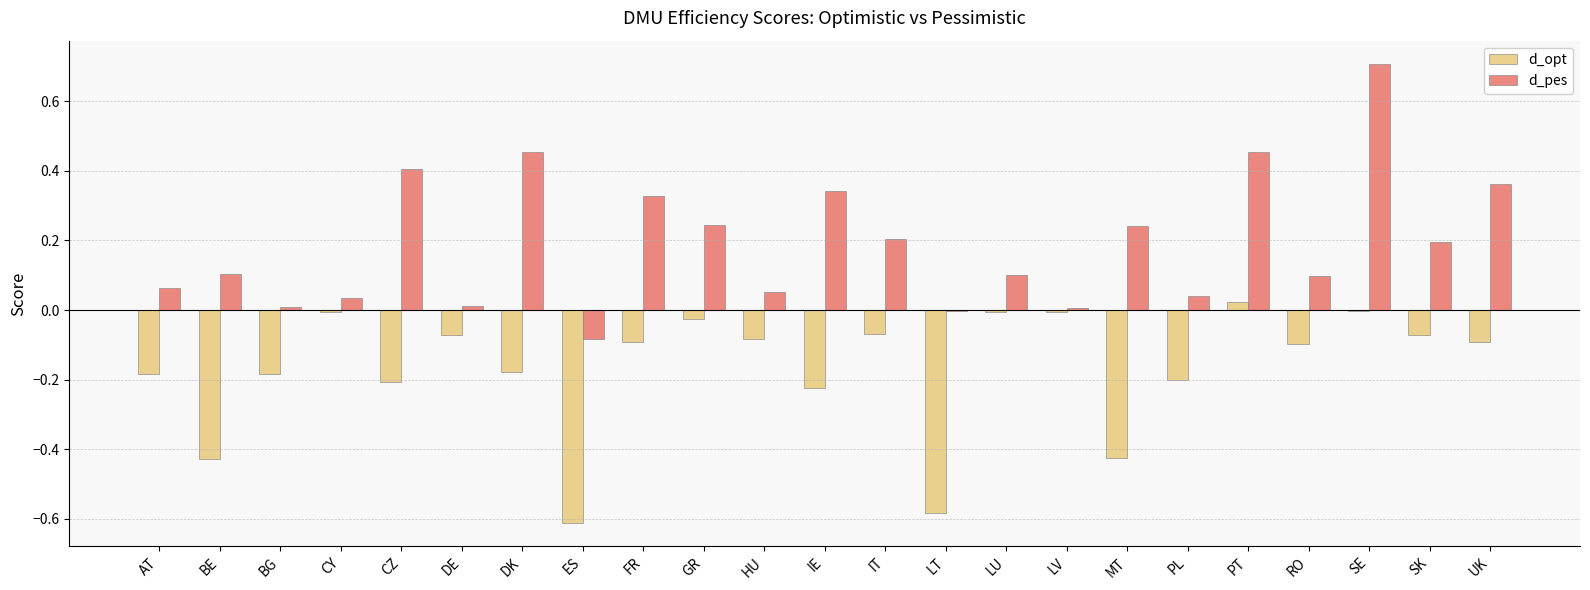

Is it true that d_opt equals -0.2 at BG?

True